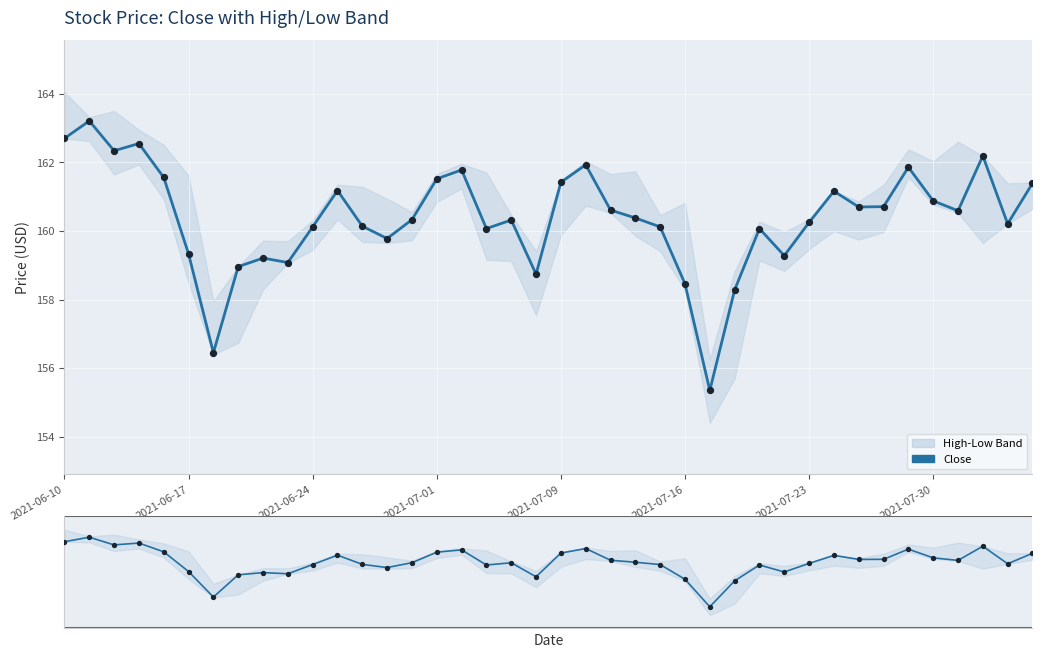

Which series has the largest total across all categories?

close